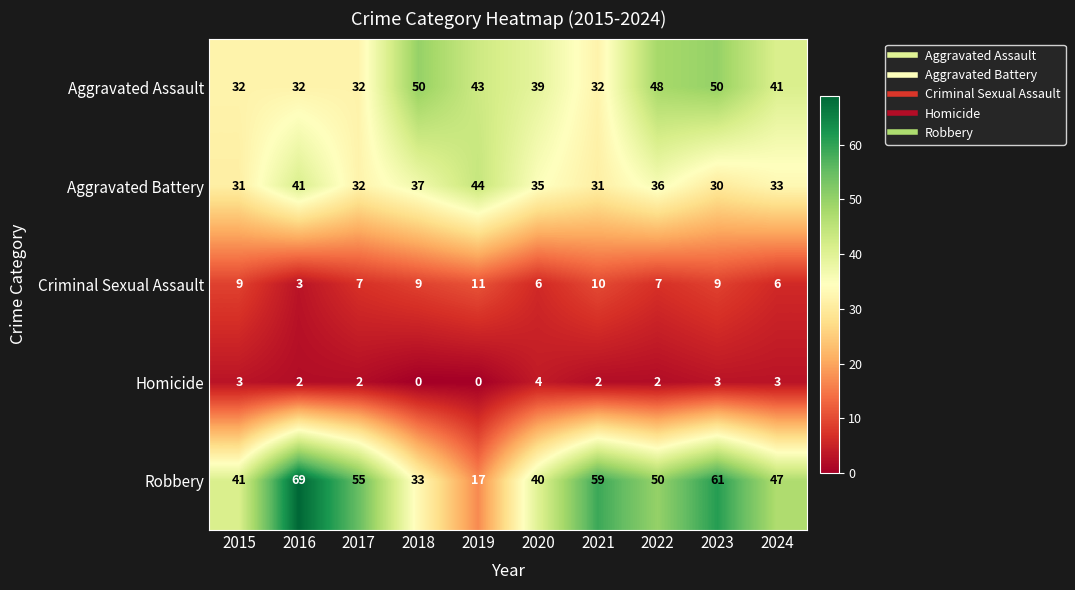

Where is Aggravated Assault nearest to the value 41?

2024